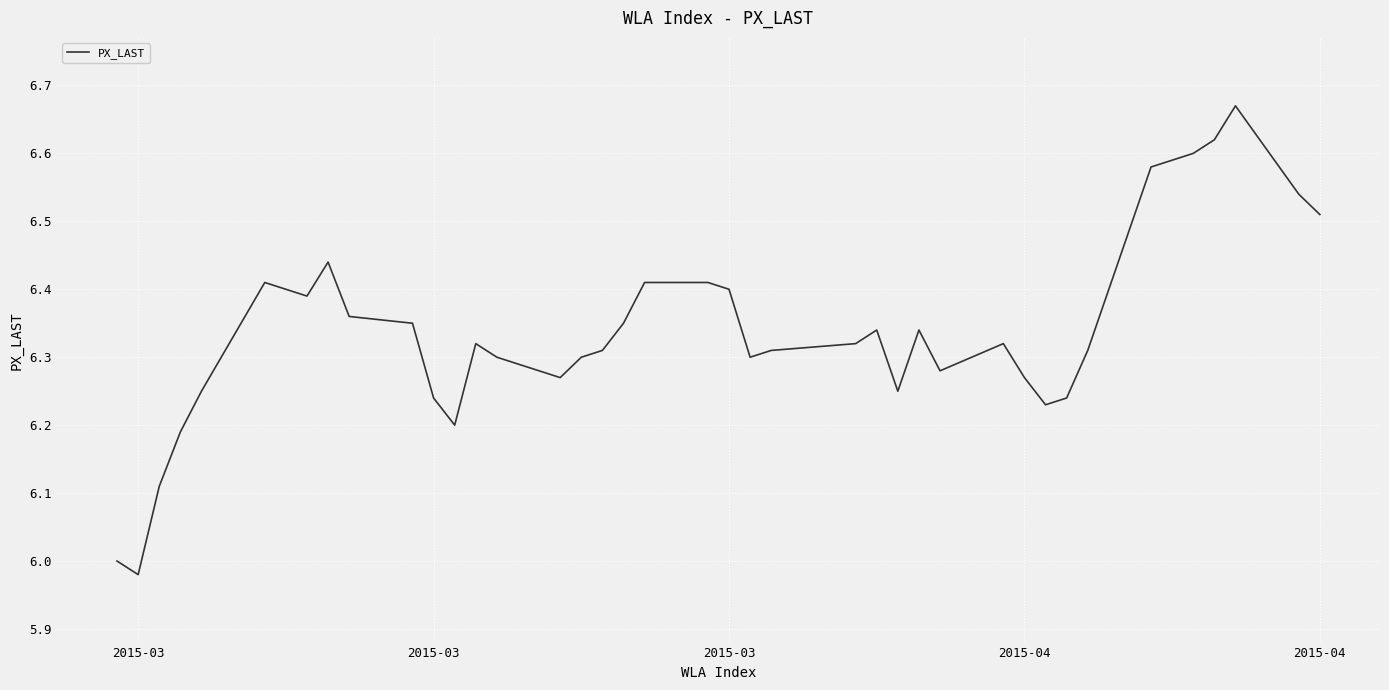

Does the chart display data point markers on the line(s)?

No